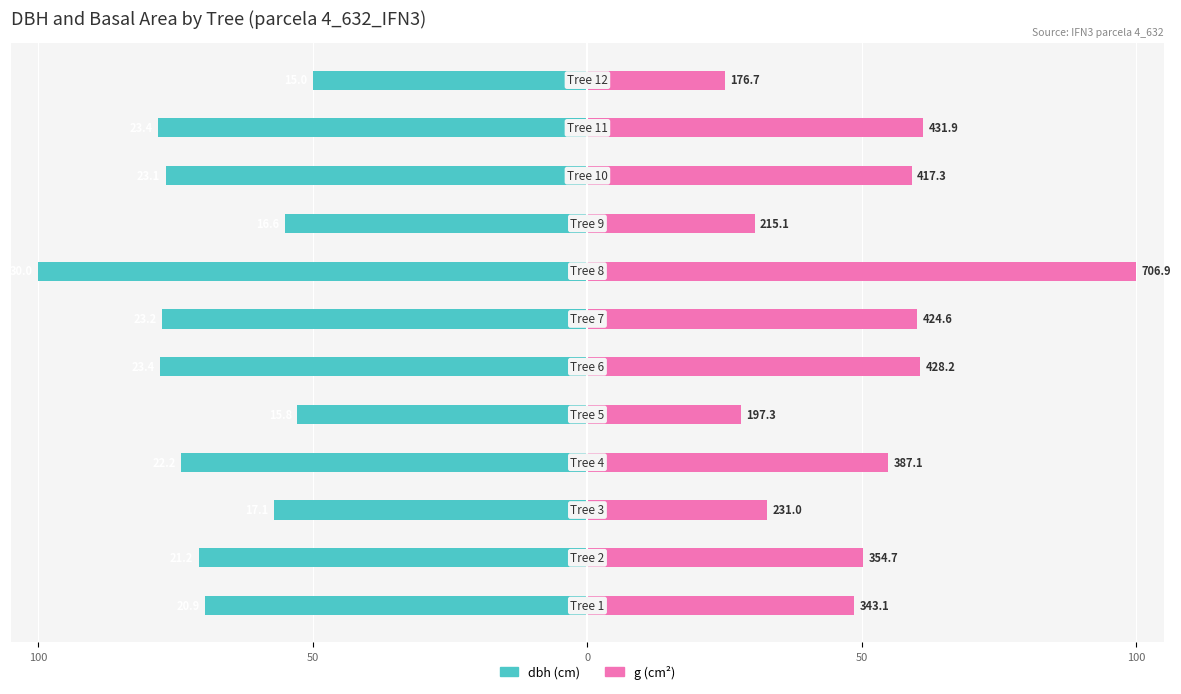

At 11, list the series in order from largest to smallest.

g, dbh